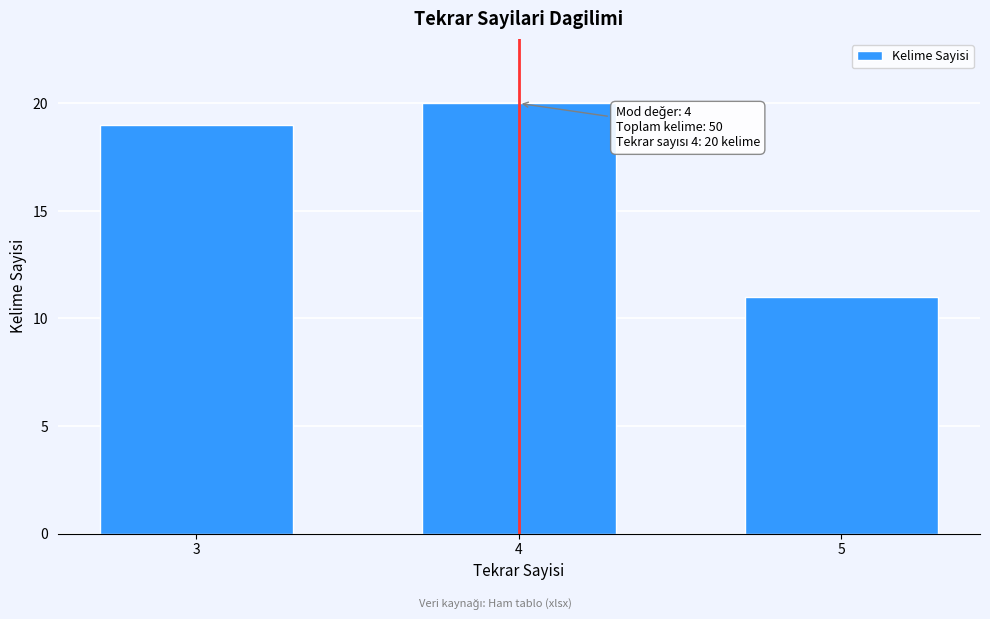

Reading left to right, extract all data points from this chart.

19	20	11